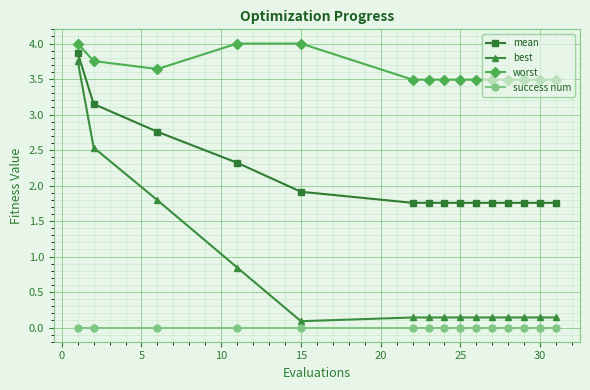

Rank the series by their maximum value, from highest to lowest.

worst, mean, best, success num